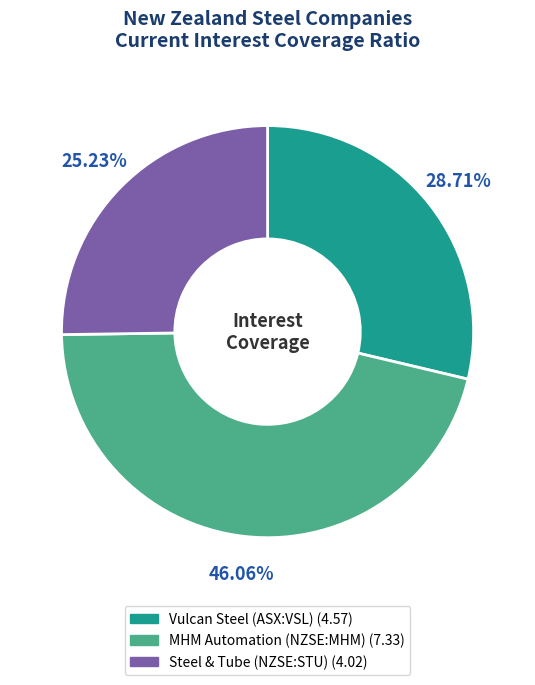

How many segments does this pie chart have?

3